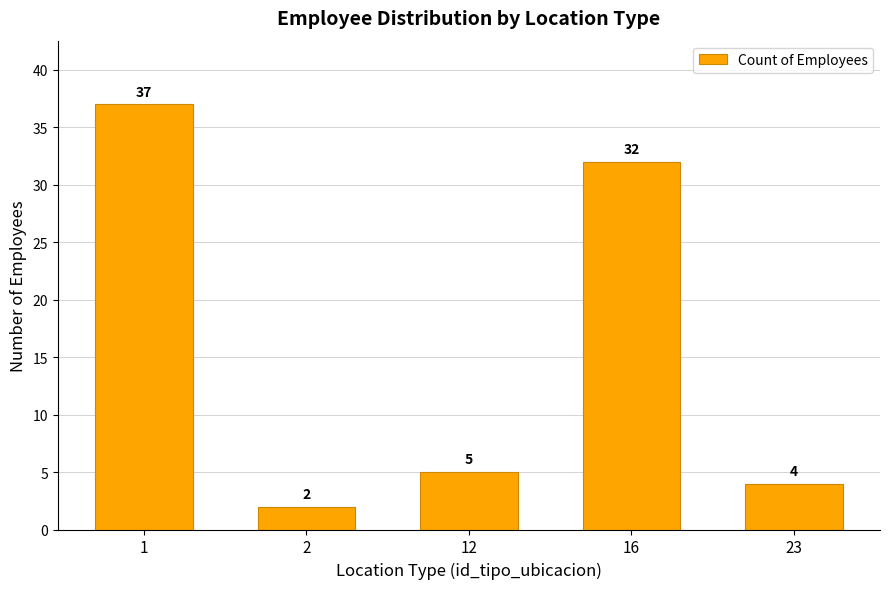

Which category has the highest value across all series?

1